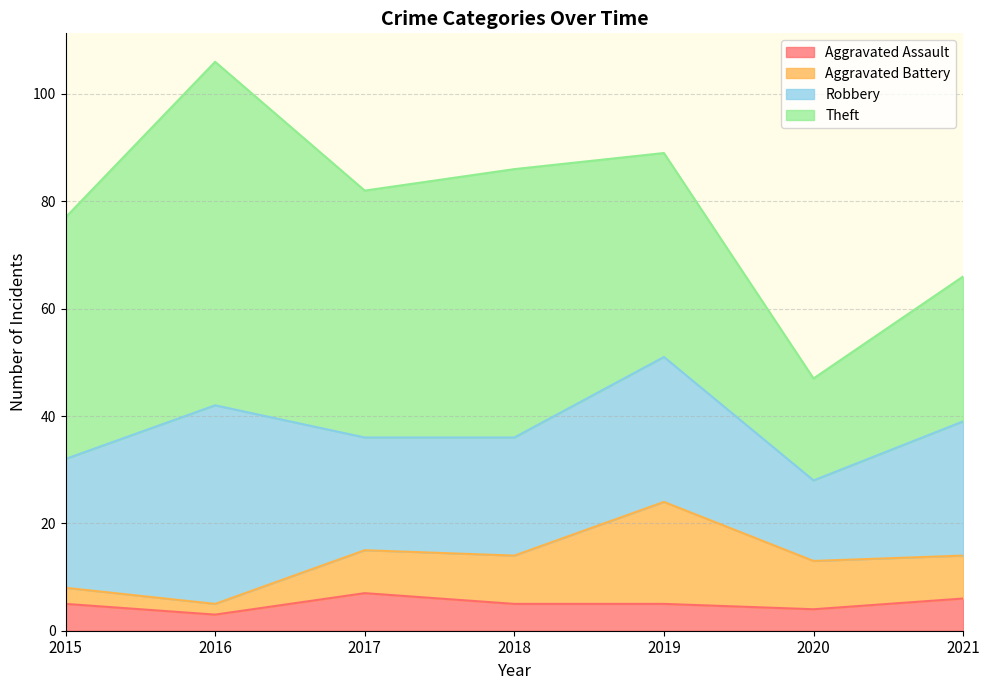

Is it true that Aggravated Assault equals 2 at 2016?

False